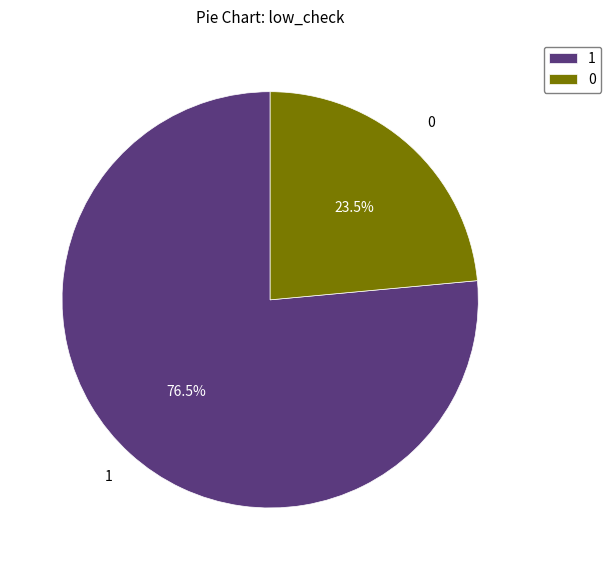

To the nearest percent, what is the difference between the largest and smallest slice percentages?

53%